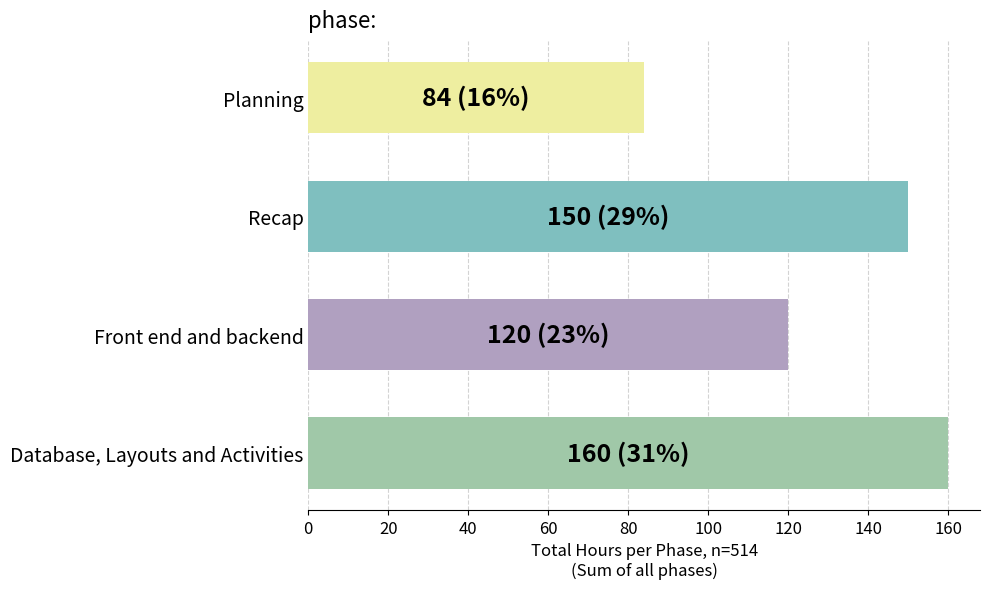

Reading top to bottom, extract all data points from this chart.

84	150	120	160